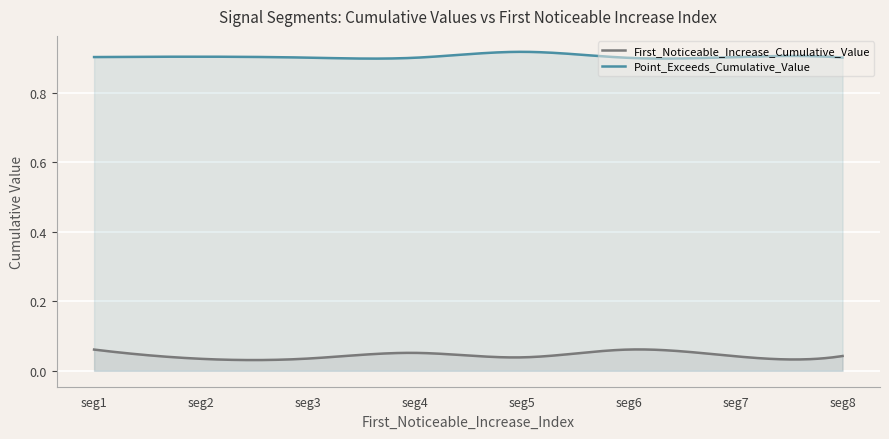

What is the average value of the Point_Exceeds_Cumulative_Value series?

0.9